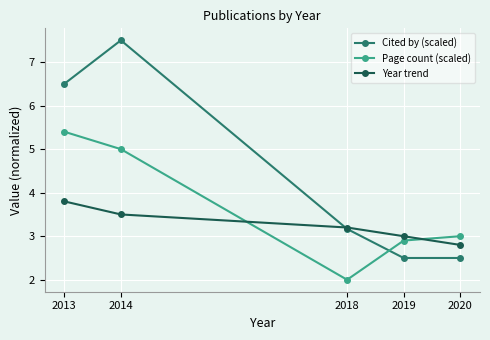

After their last crossing, which series has the higher values: Year trend or Page count (scaled)?

Page count (scaled)